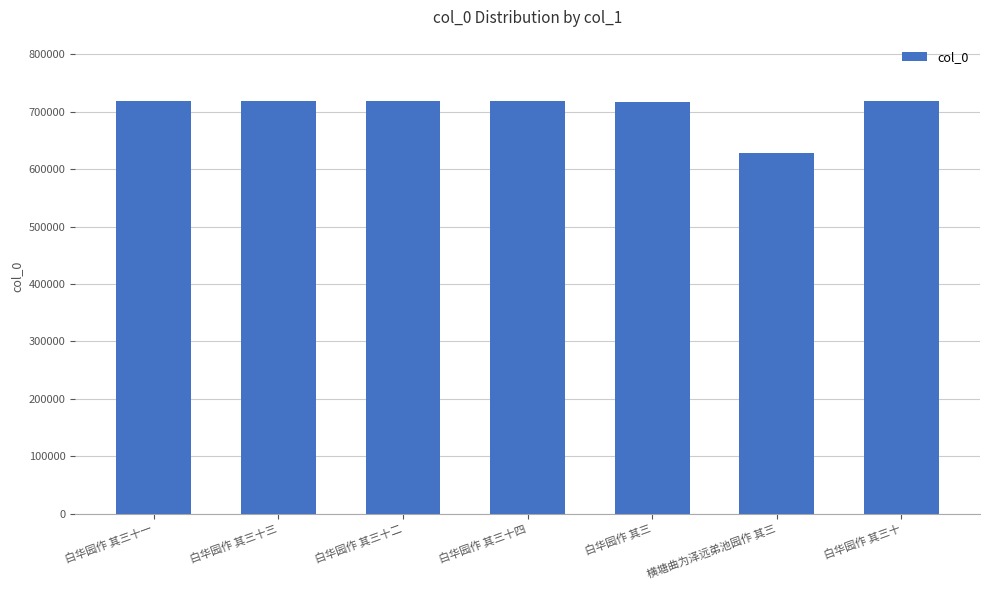

Which category has the lowest value across all series?

横塘曲为泽远弟池园作 其三